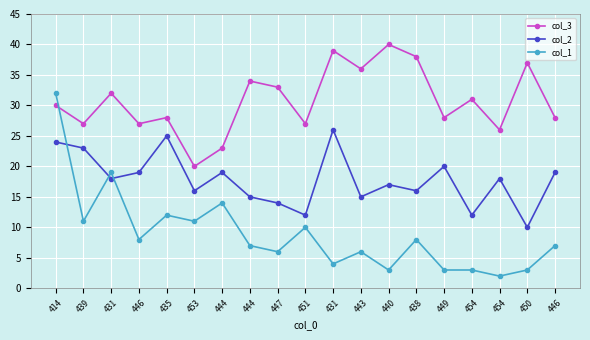

How many distinct data groups are displayed?

3